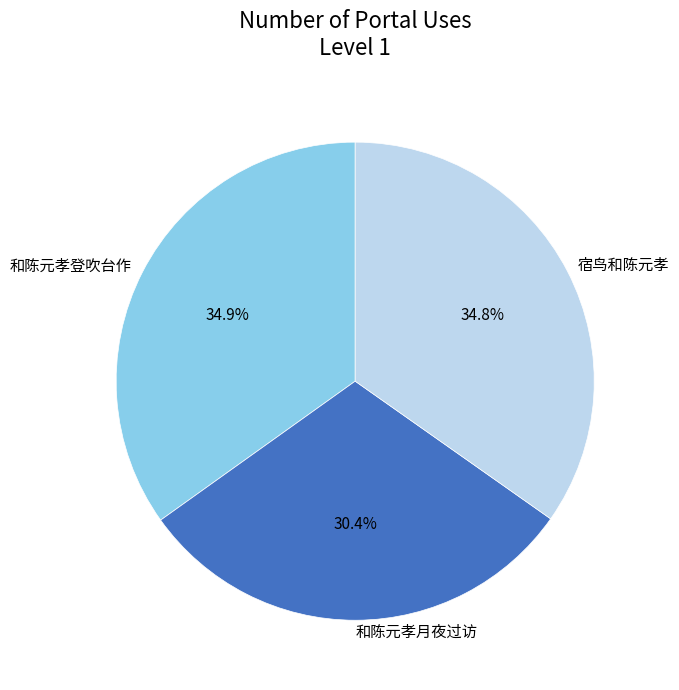

How many segments does this pie chart have?

3